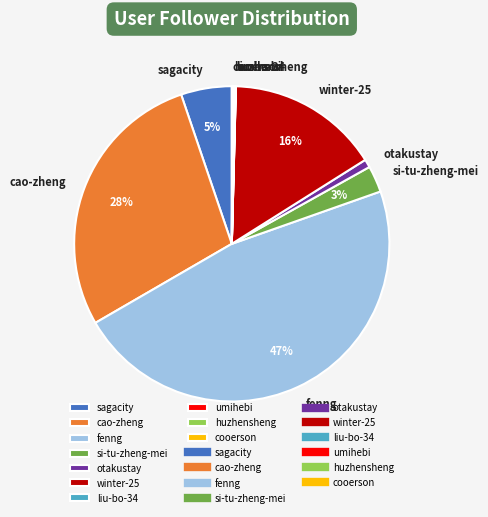

Is it true that winter-25 is 4% of the pie?

False